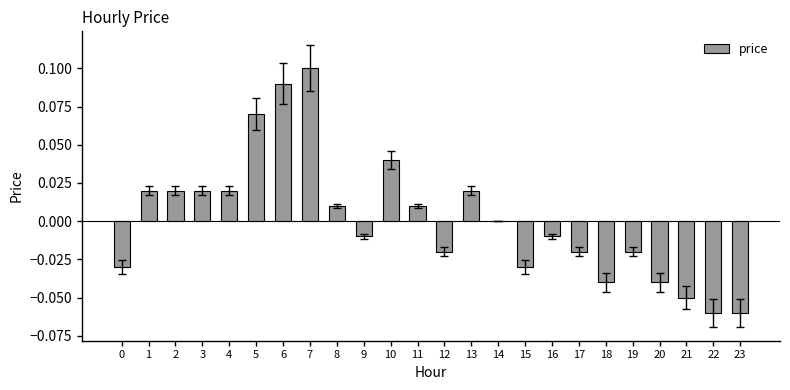

The chart shows a value of 0.2 at 7. True or false?

False